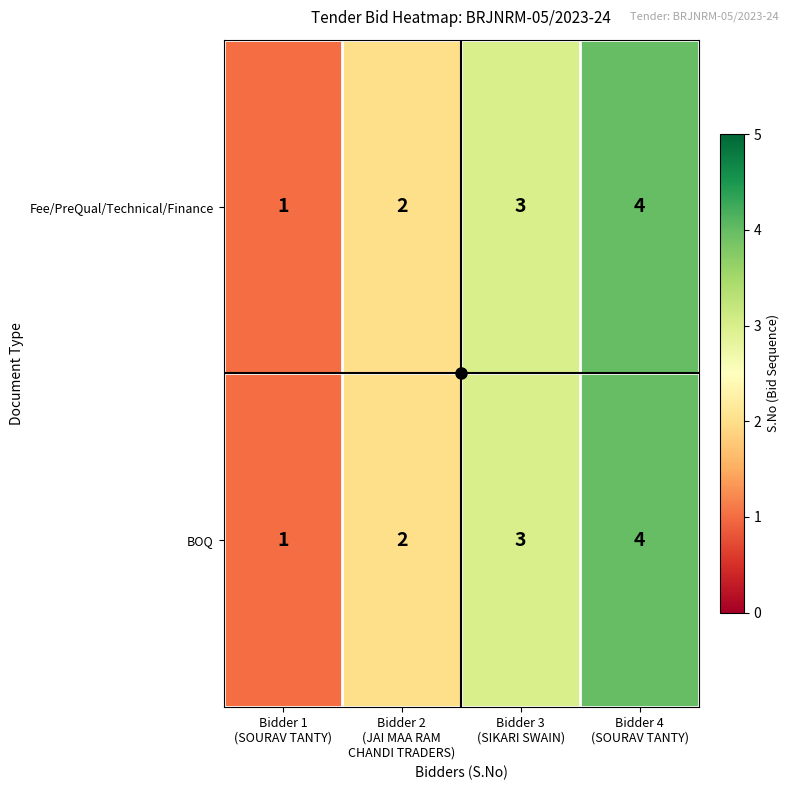

What is the maximum value for BOQ?

4